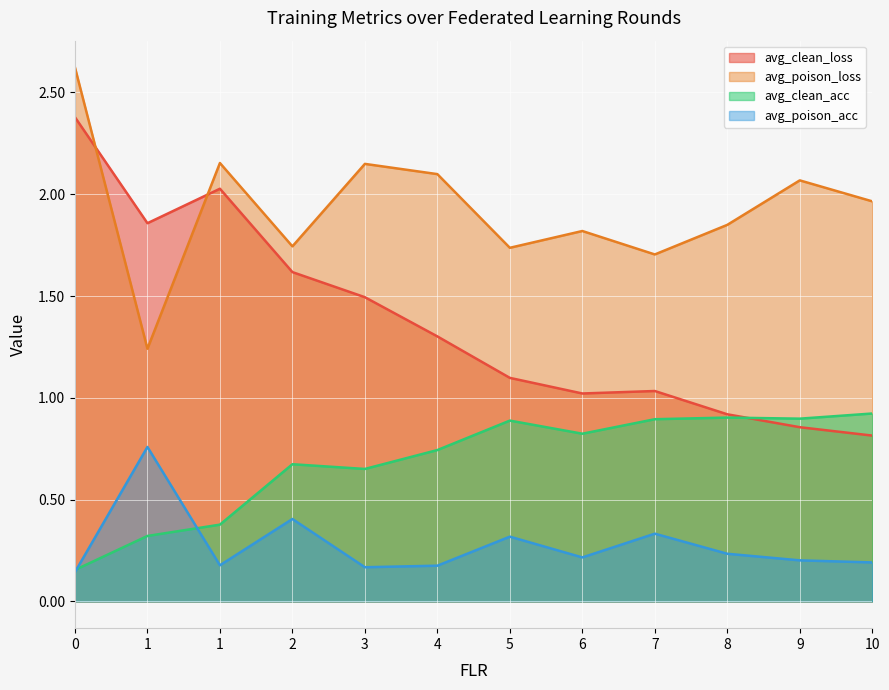

True or false: avg_clean_acc has a value of 0.7 at 2.

True